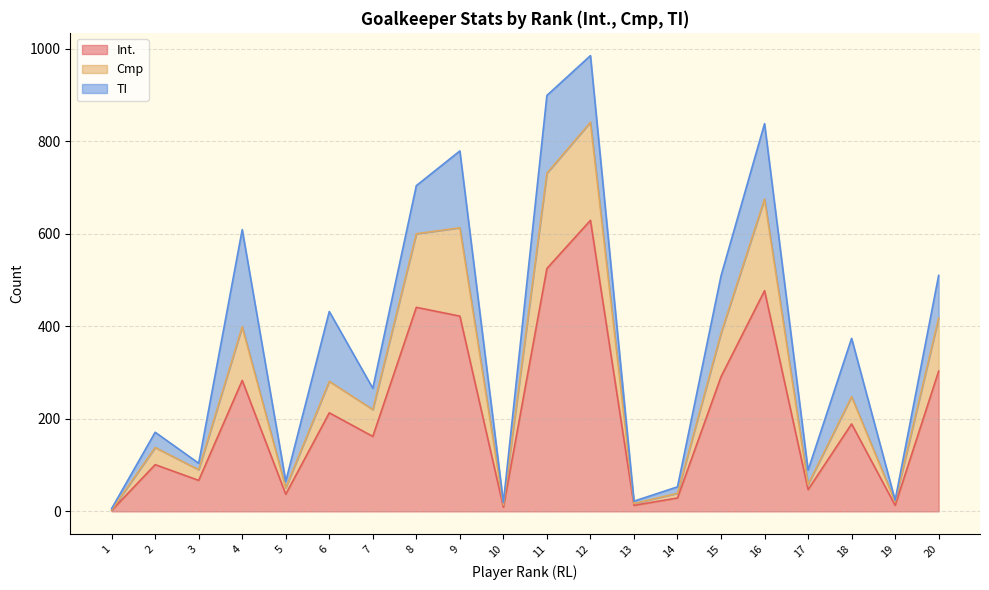

What is the highest value of the Int. series?

629